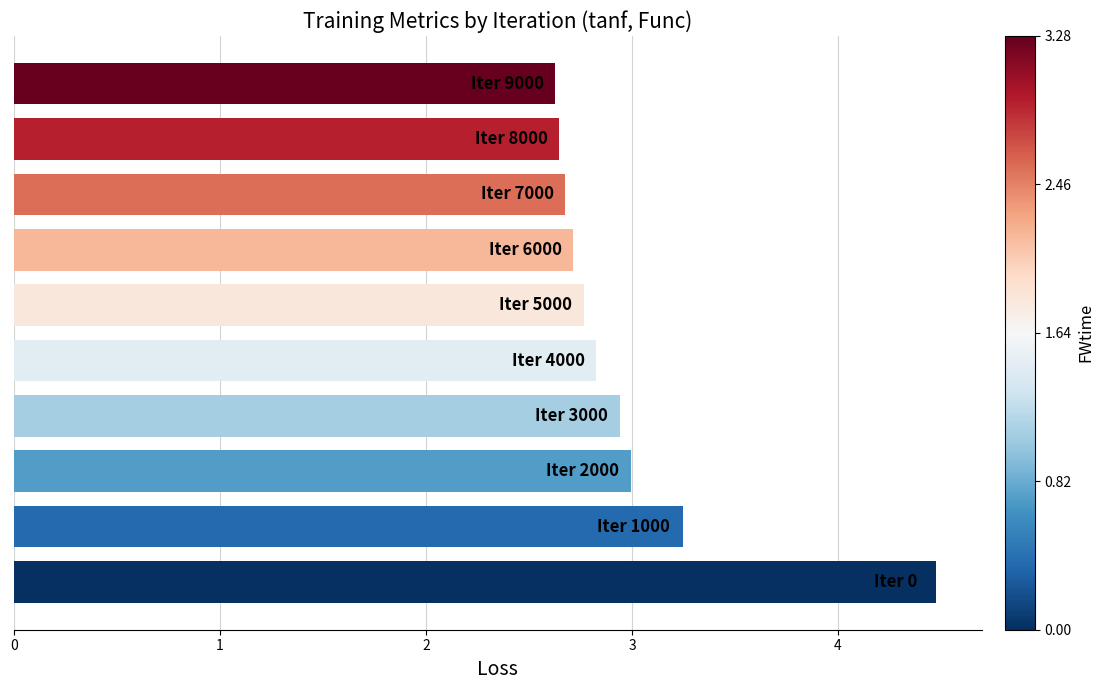

What is the difference between the second highest and minimum values?

0.6